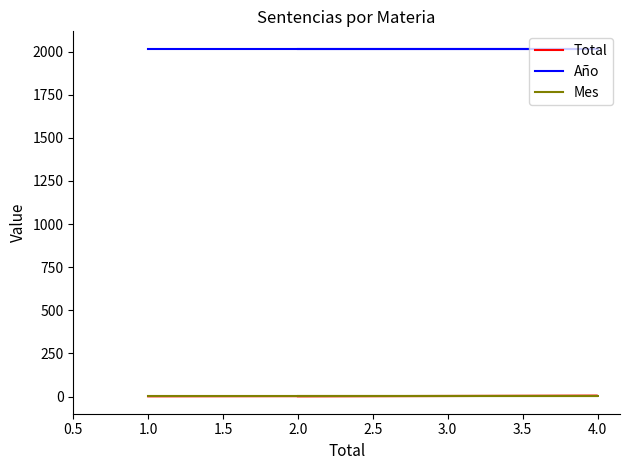

What position from the left is 2.5?

5